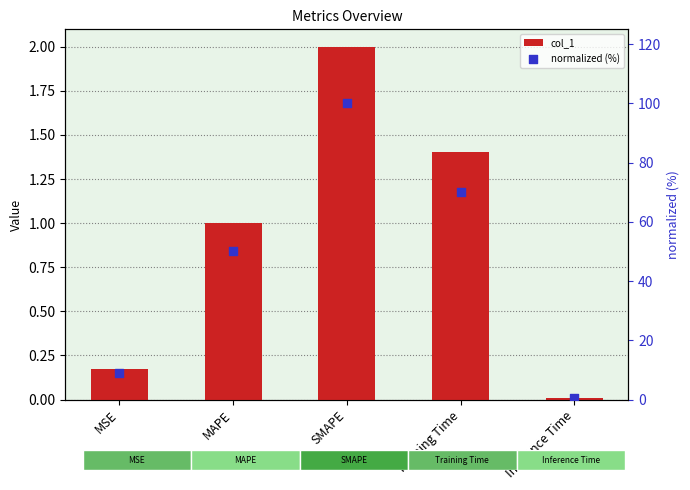

At which category is the sum across all series the highest?

SMAPE